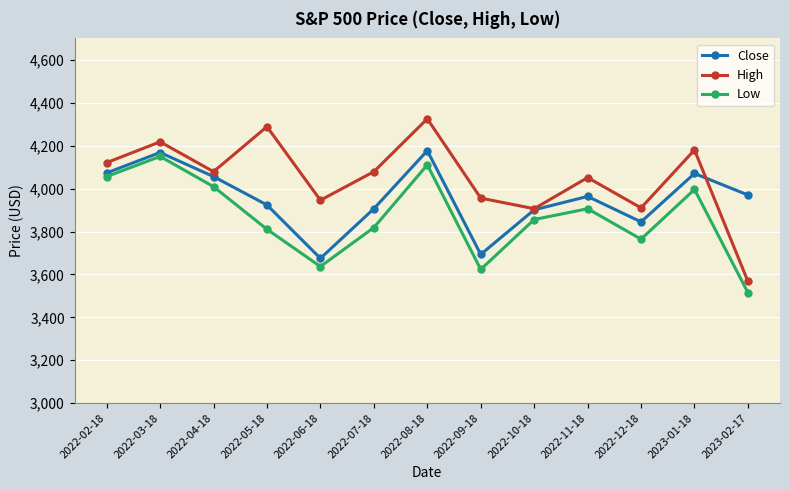

How many values in the High series are below 4078?

6